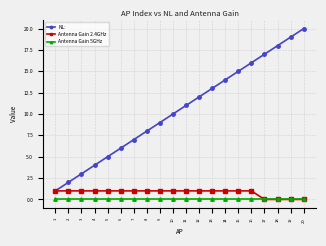

Reading left to right, transcribe all the data shown in this chart.

NL:: 1=1	2=2	3=3	4=4	5=5	6=6	7=7	8=8	9=9	10=10	11=11	12=12	13=13	14=14	15=15	16=16	17=17	18=18	19=19	20=20
Antenna Gain 2.4GHz: 1=1	2=1	3=1	4=1	5=1	6=1	7=1	8=1	9=1	10=1	11=1	12=1	13=1	14=1	15=1	16=1	17=0	18=0	19=0	20=0
Antenna Gain 5GHz: 1=0	2=0	3=0	4=0	5=0	6=0	7=0	8=0	9=0	10=0	11=0	12=0	13=0	14=0	15=0	16=0	17=0	18=0	19=0	20=0